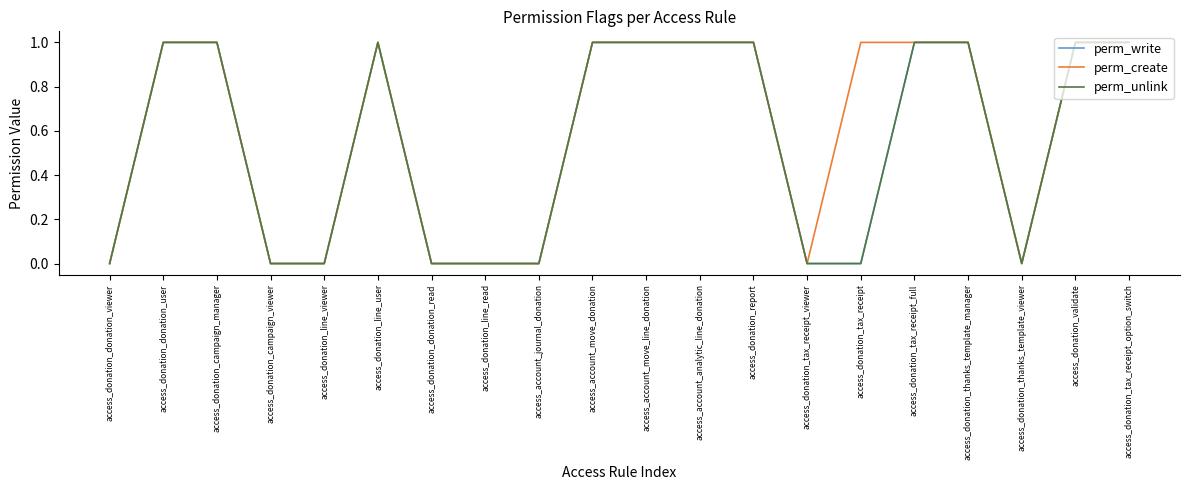

Is this an area chart (filled region under the line)?

No